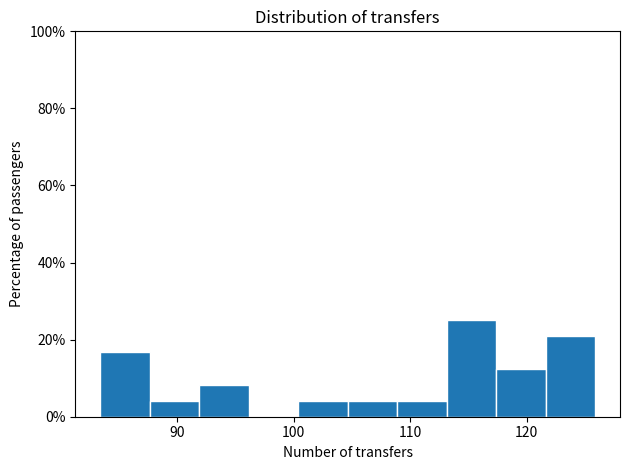

Reading left to right, transcribe this chart: for each bar, give the range it covers on the x-axis and its height. Neither the bar edges nor the heights are printed on the chart, so give them approximately, as read against the axes.

83 to 88: 16
88 to 92: 4
92 to 96: 8
96 to 100: 0
100 to 105: 4
105 to 109: 4
109 to 113: 4
113 to 117: 26
117 to 122: 12
122 to 126: 20